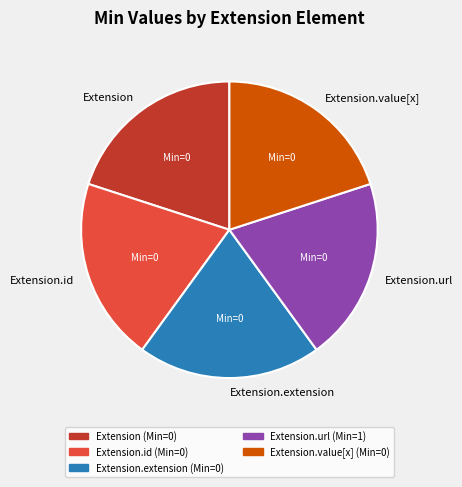

How many slices are in this pie chart?

5